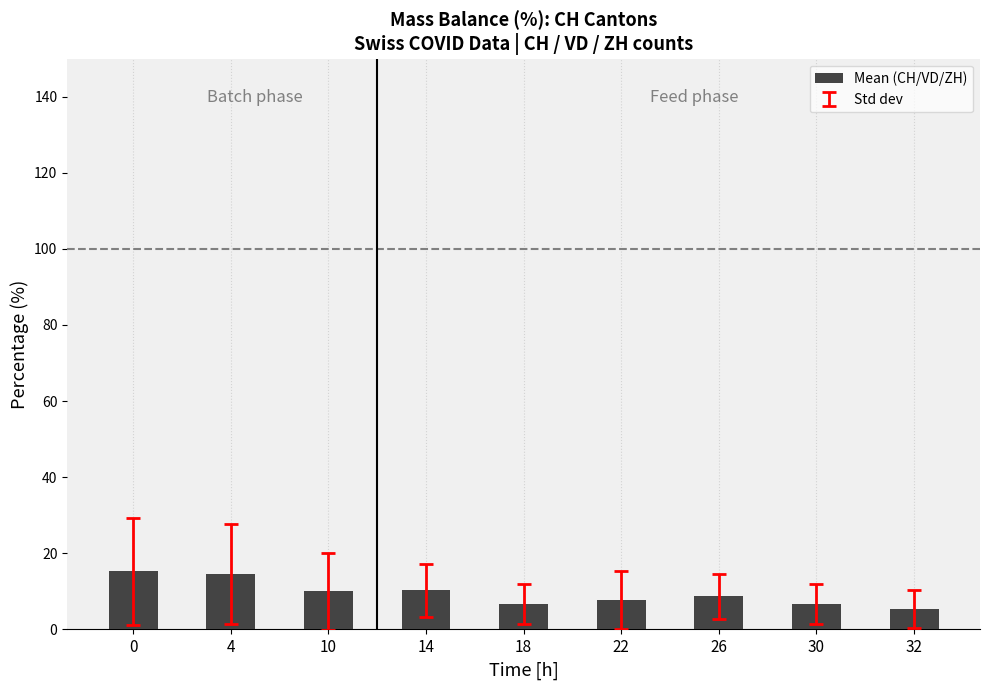

What is the value of the 5th bar from the left?

6.7